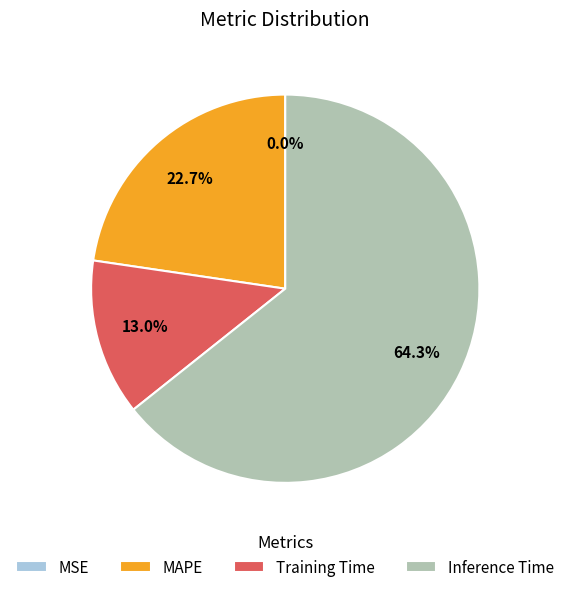

True or false: MAPE accounts for 32% of the total.

False